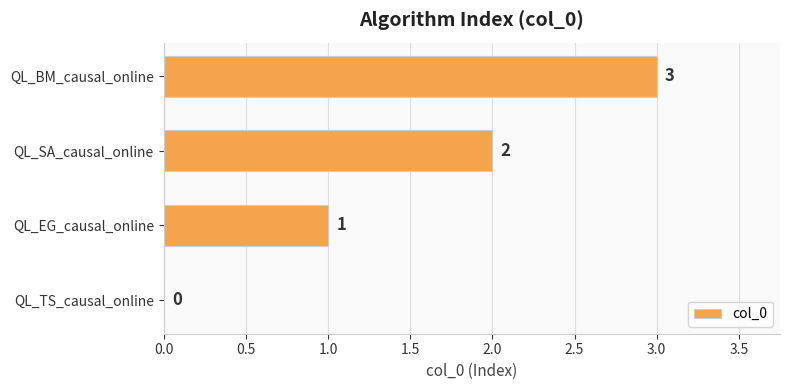

True or false: the data shows 0 at QL_TS_causal_online.

True